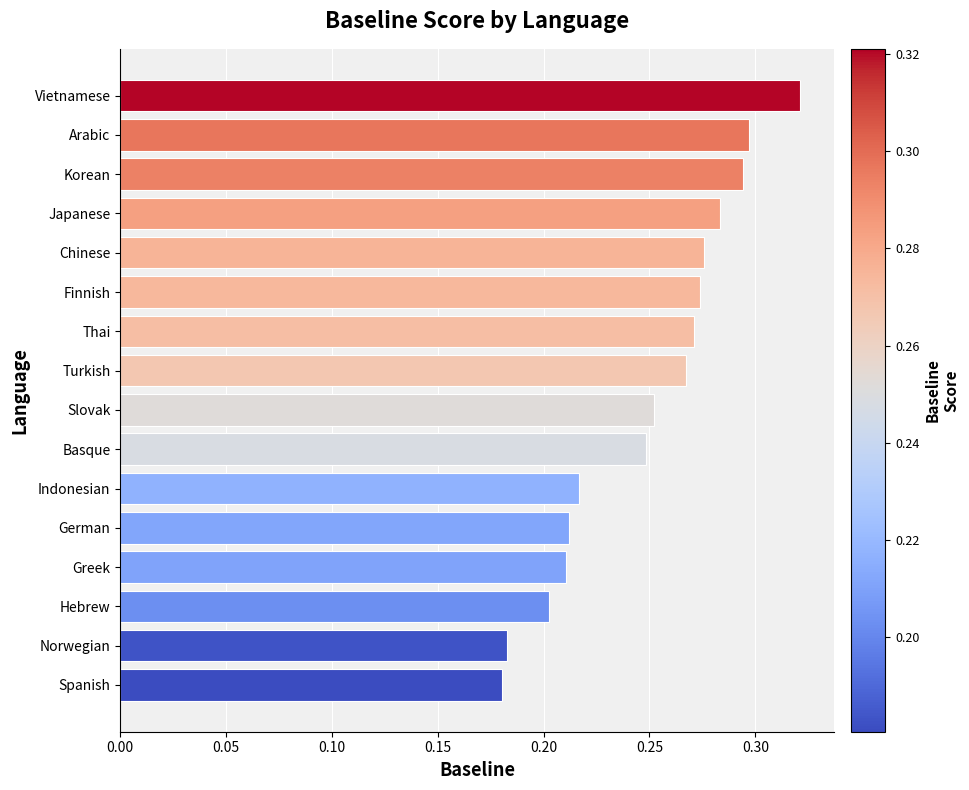

True or false: the data shows 0.2 at Chinese.

False